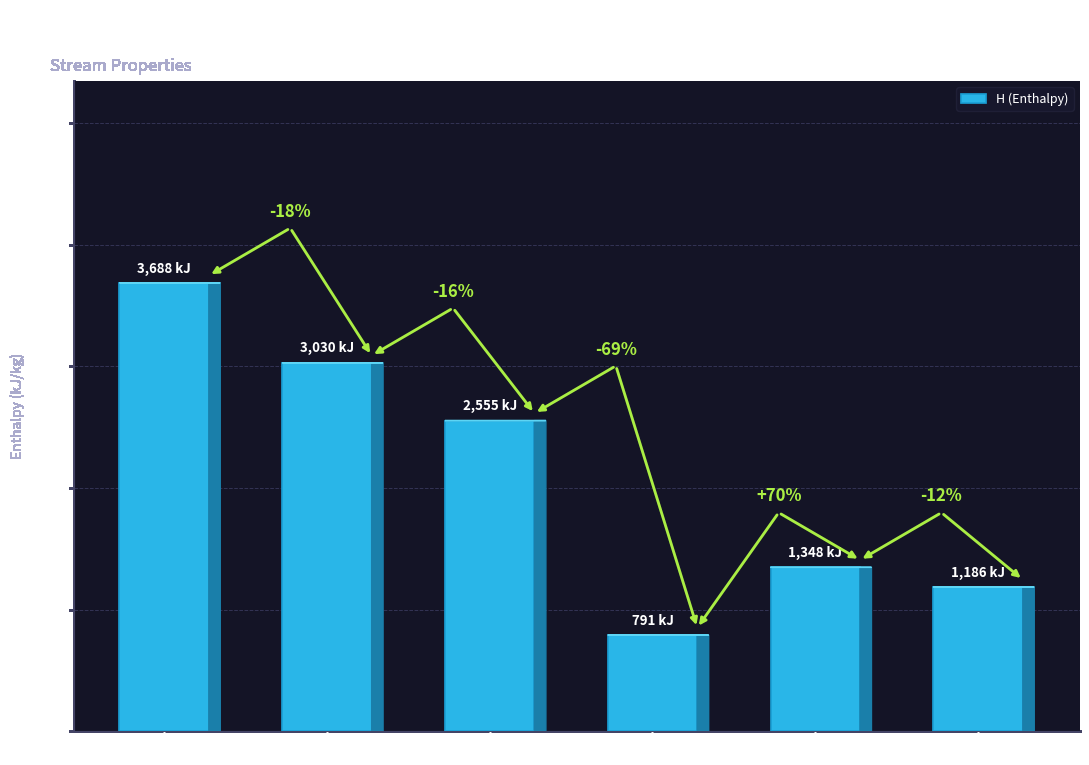

Rank the categories by value from lowest to highest.

HTSCOOL-Separ, COMB-TURB, Separ-SGaccum, HTS-HTSCOOL, COOL-HTS, REF-COOL